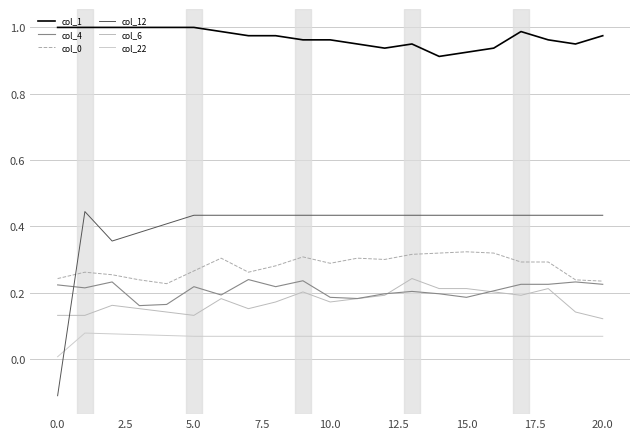

True or false: col_22 and col_6 cross at least once.

False